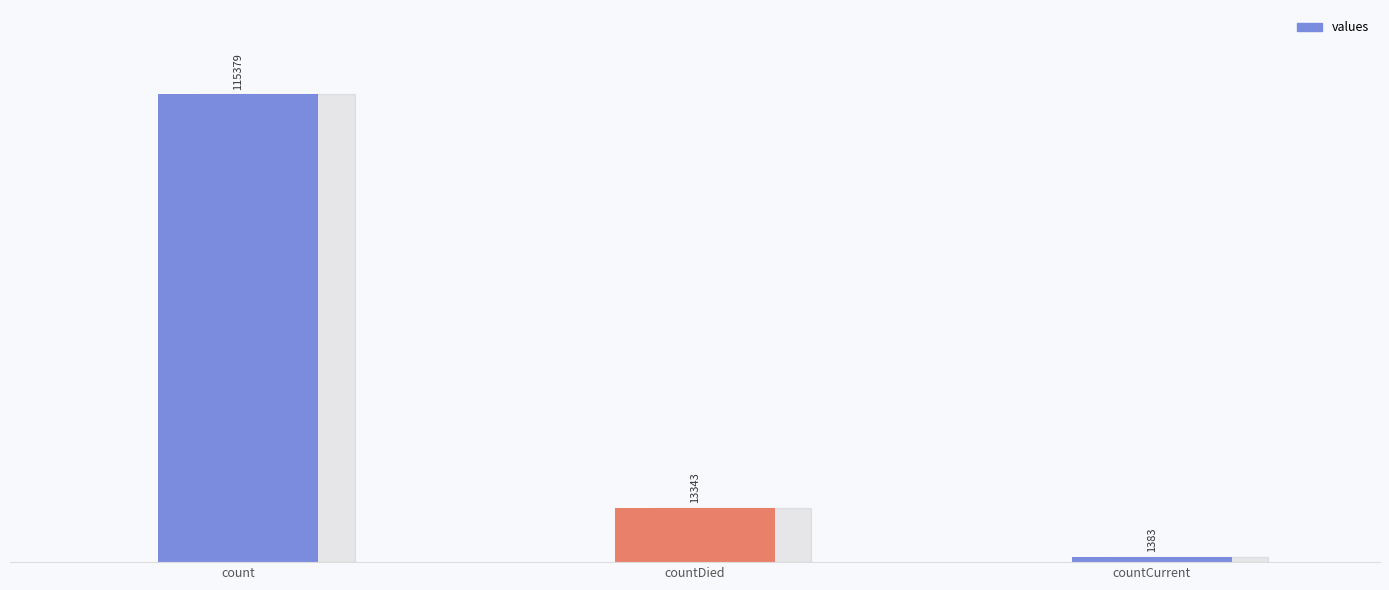

What is the change in value from count to countCurrent?

-113996